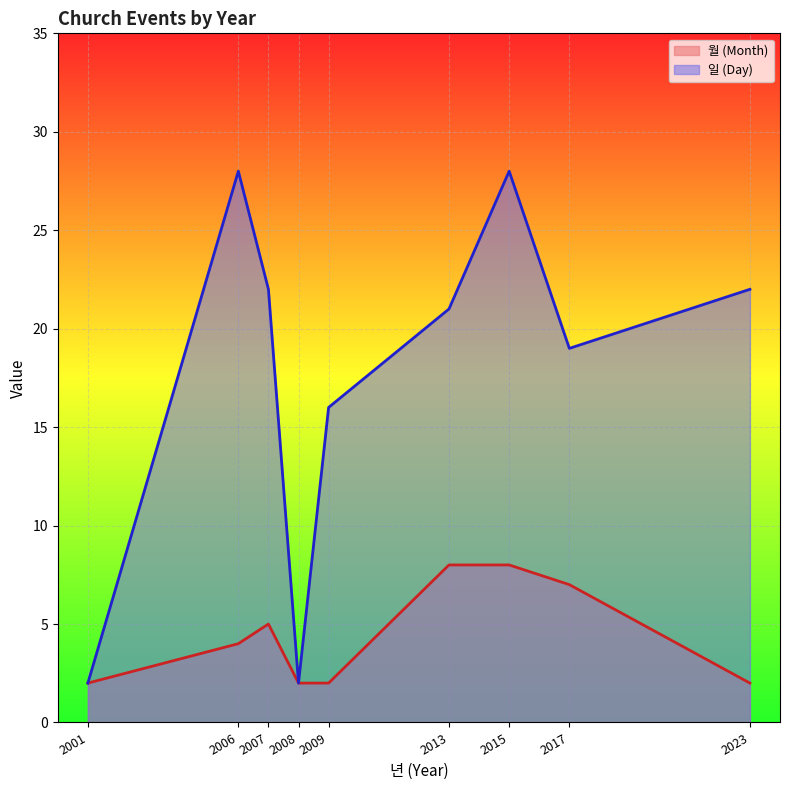

Which series changed the most between 2001 and 2009?

일 (Day)